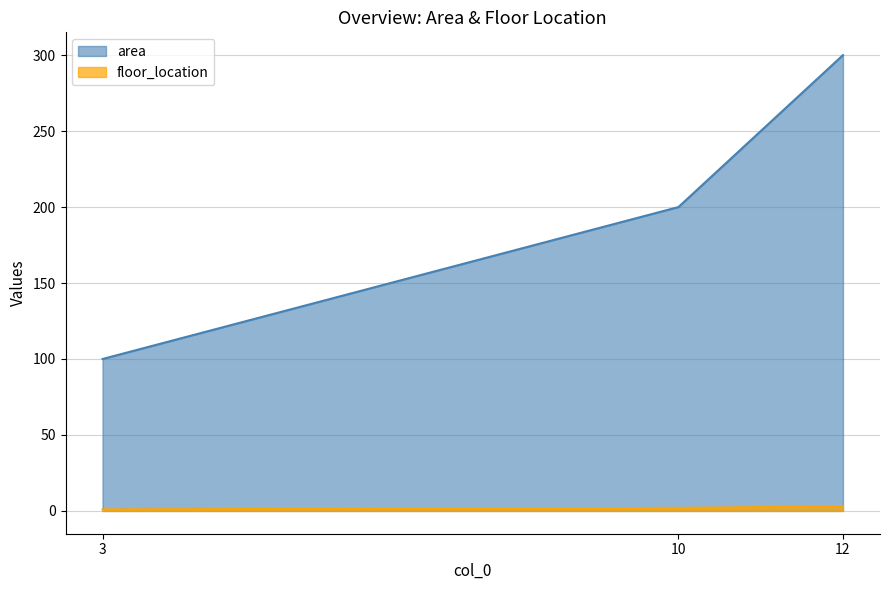

Is the value of area at 10 greater than the value of floor_location at 12?

Yes